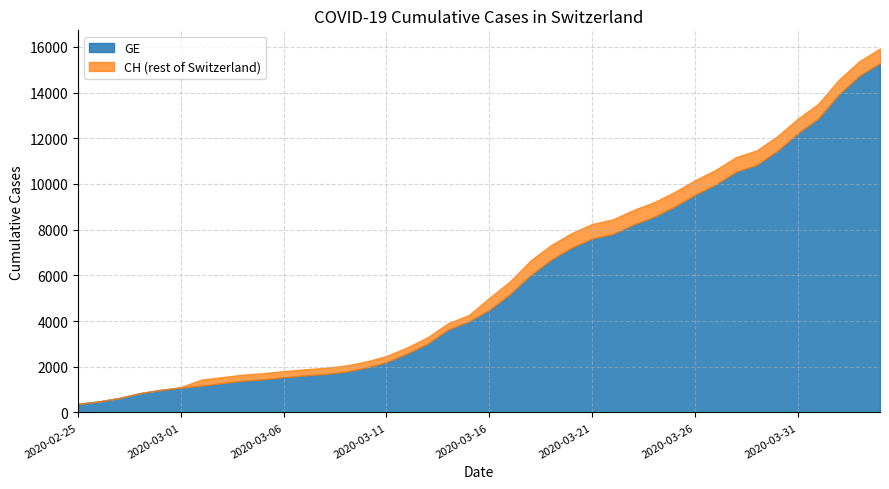

True or false: GE has a value of 1567 at 2020-03-16.

False